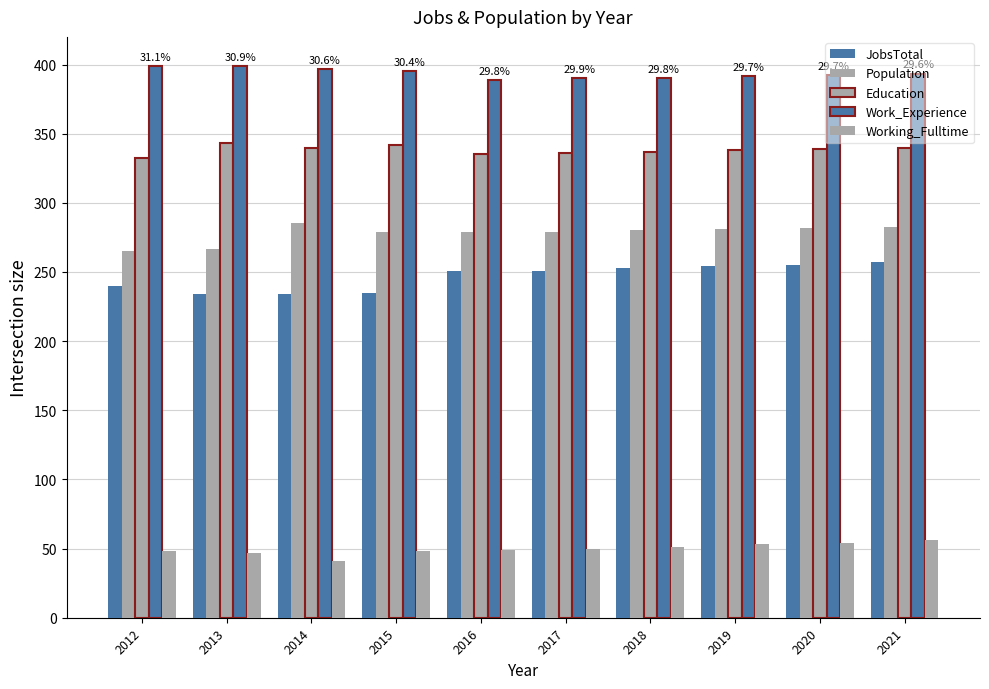

At which category is the sum across all series the highest?

2021